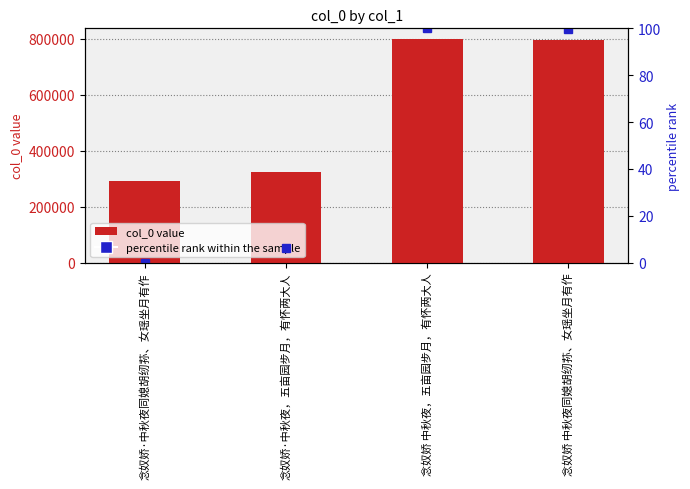

At which label is the value closest to 543583?

念奴娇·中秋夜，五亩园步月，有怀两大人